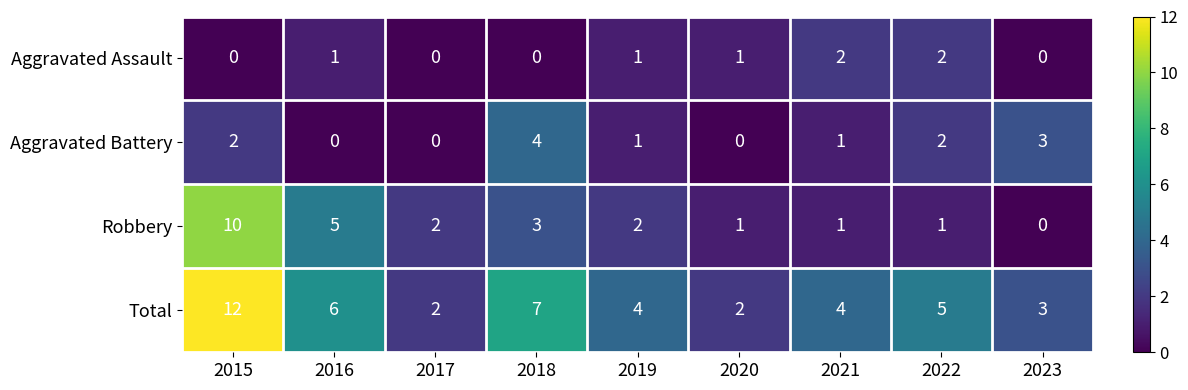

How many data points does each series have?

9